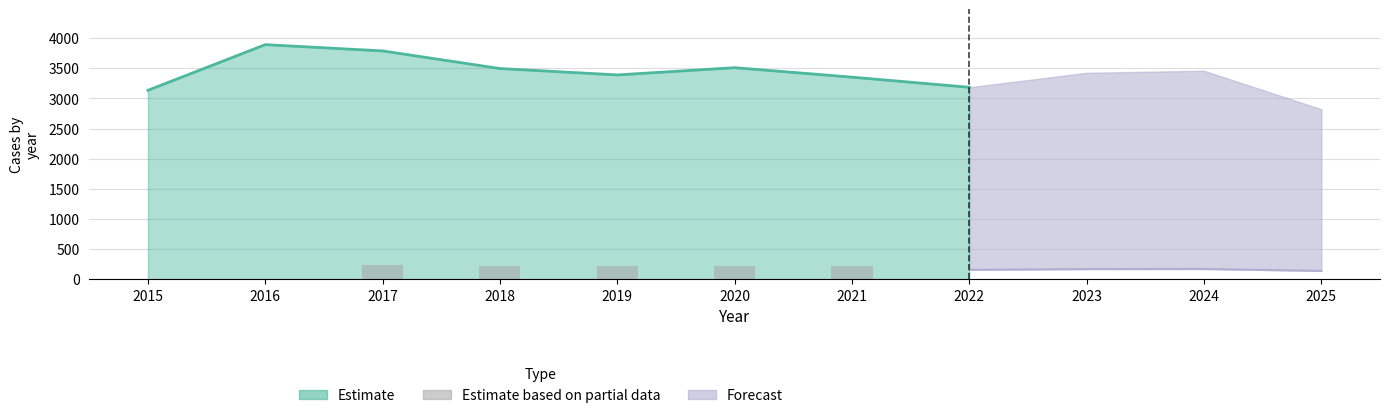

How many values exceed 224?

3